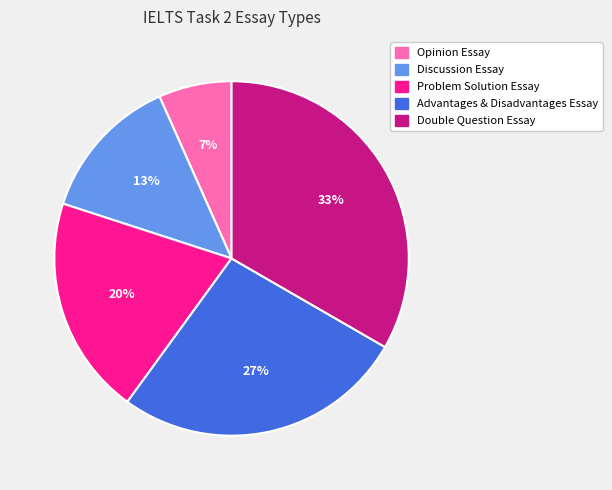

To the nearest percent, what is the difference between the Problem Solution Essay and Opinion Essay slice percentages?

13%